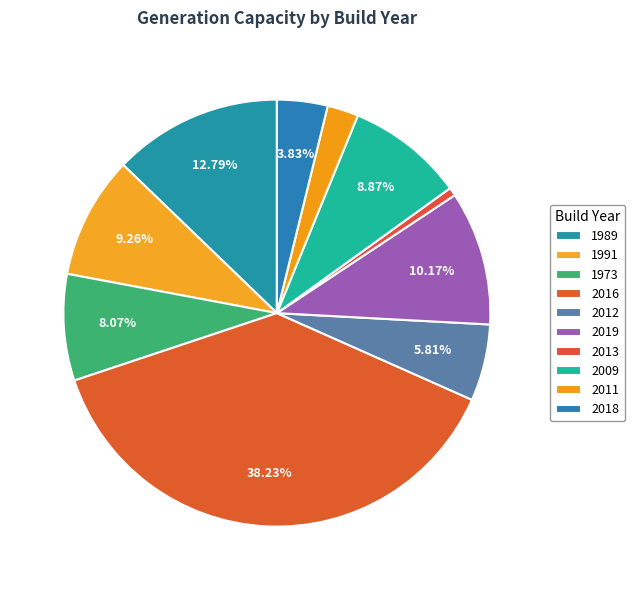

How much of the chart is everything except 1989?

87.2%